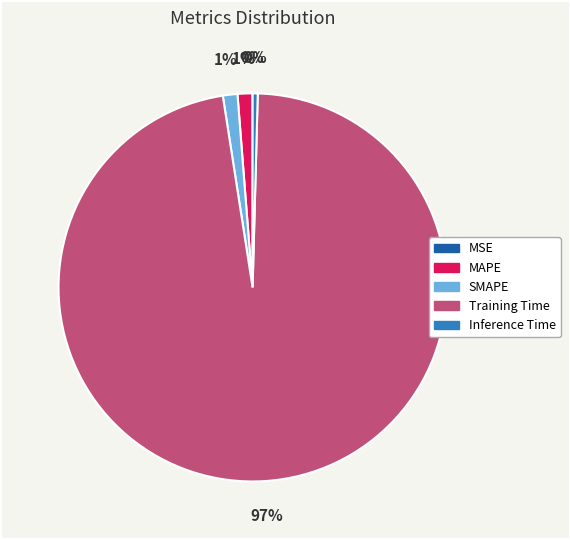

Does Training Time account for over 50% of the chart?

Yes